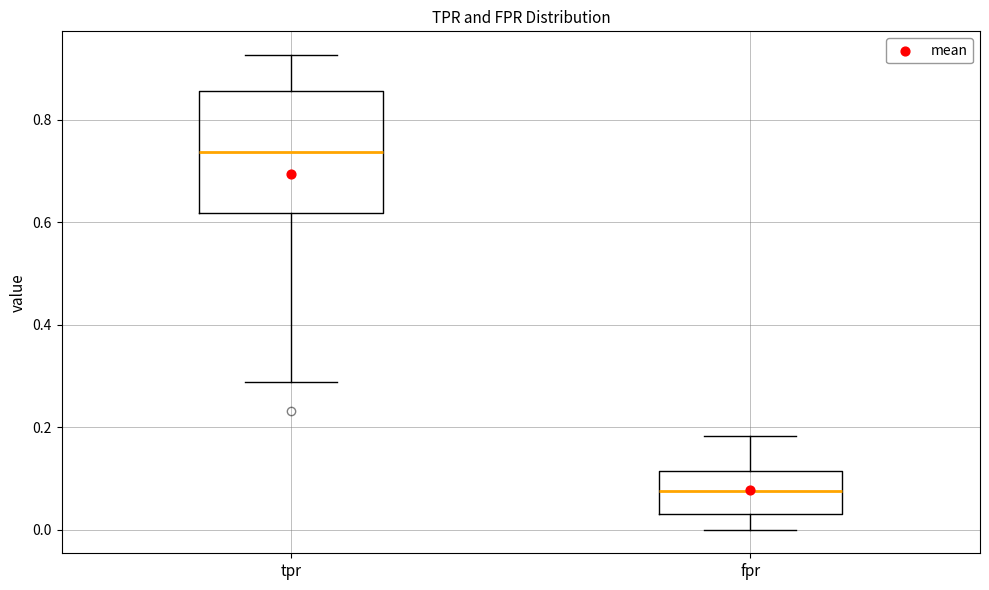

Where does the lower whisker of the box for tpr end on the y-axis? The values are not printed on the chart, so give them approximately, as read against the axis.

0.28